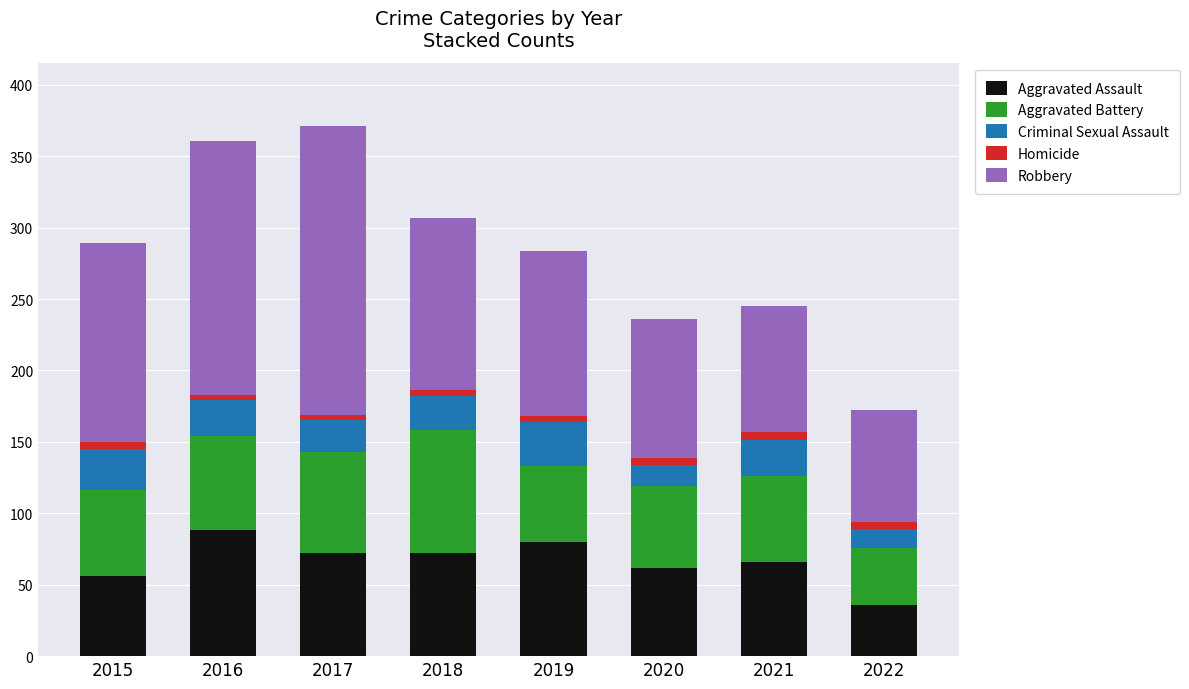

True or false: Aggravated Assault has a value of 115 at 2017.

False